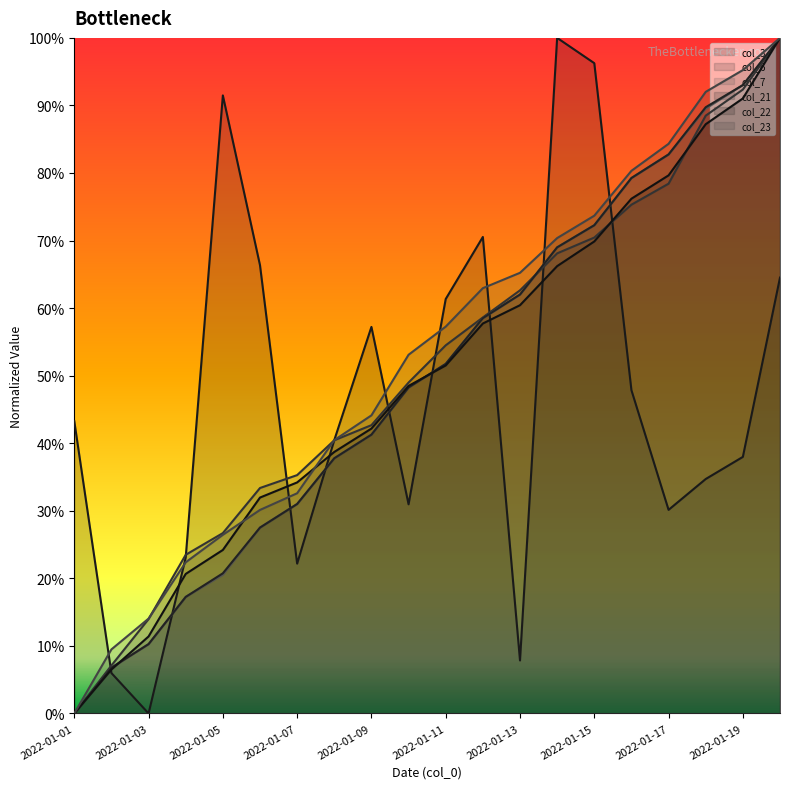

In col_3, how many points are higher than both neighbors (excluding endpoints)?

4